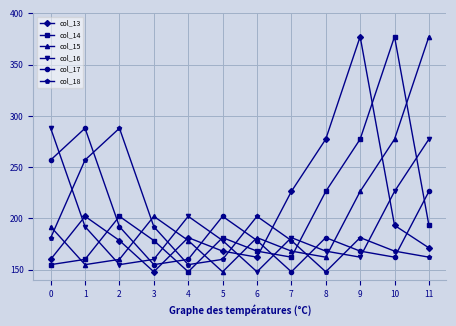

What is the difference between the maximum and minimum values in the col_17 series?

140.0